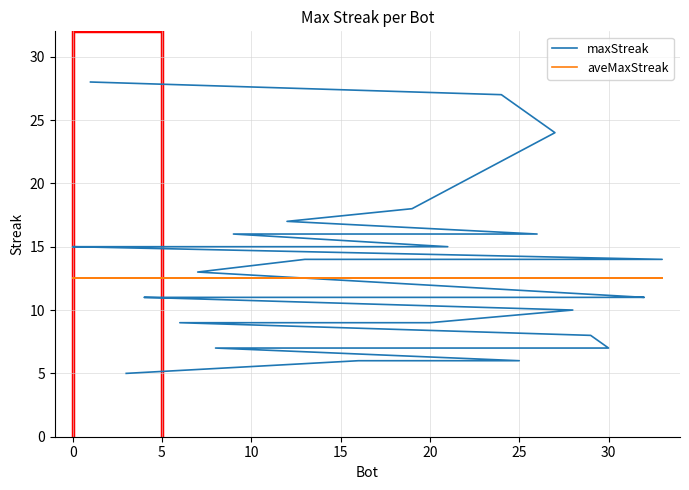

Which series has the widest spread of values?

maxStreak